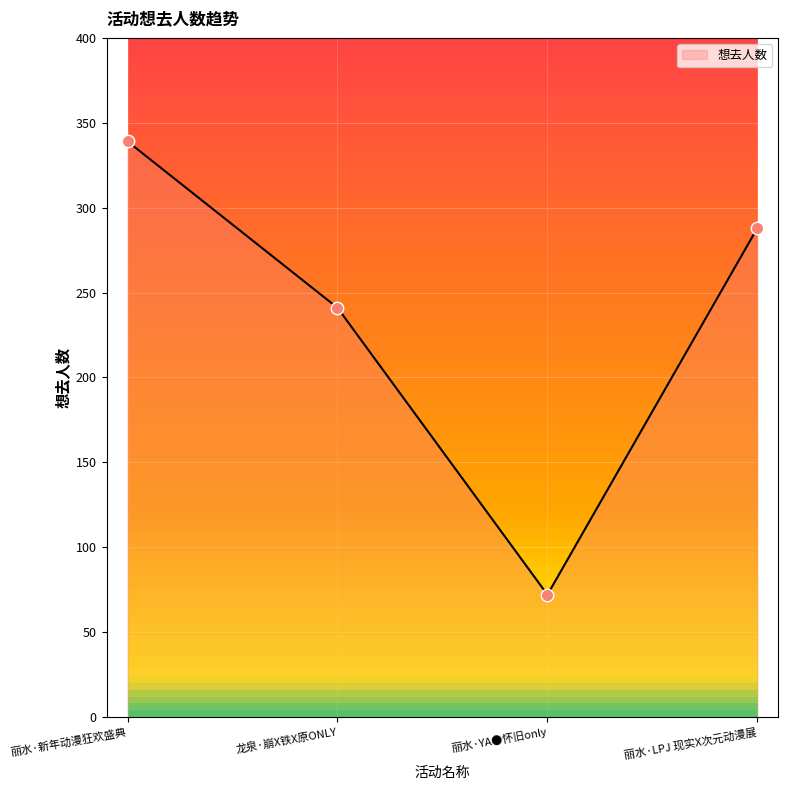

What is the change in value from 龙泉·崩X铁X原ONLY to 丽水·LPJ 现实X次元动漫展?

+47